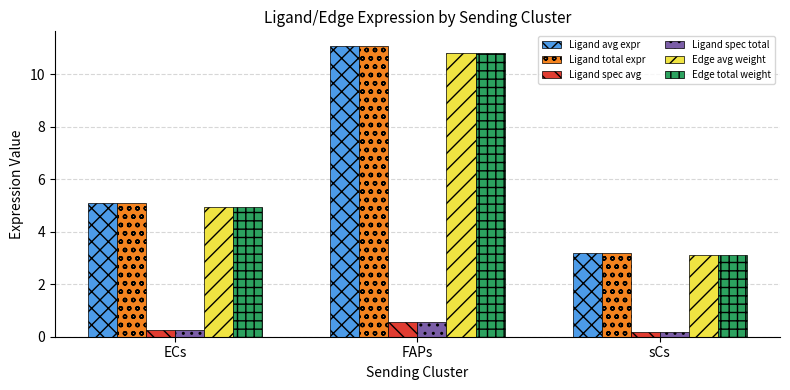

Which category has the lowest value in the Ligand spec total series?

sCs